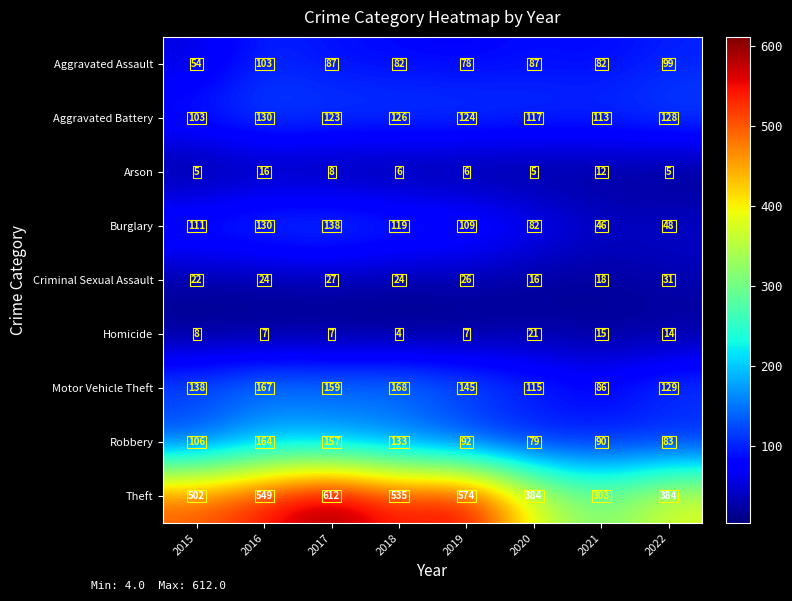

Which series has the largest total across all categories?

Theft